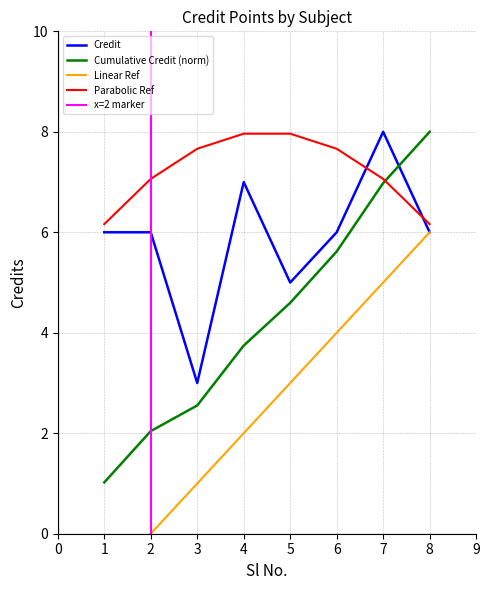

Where does the data first go above 6?

4